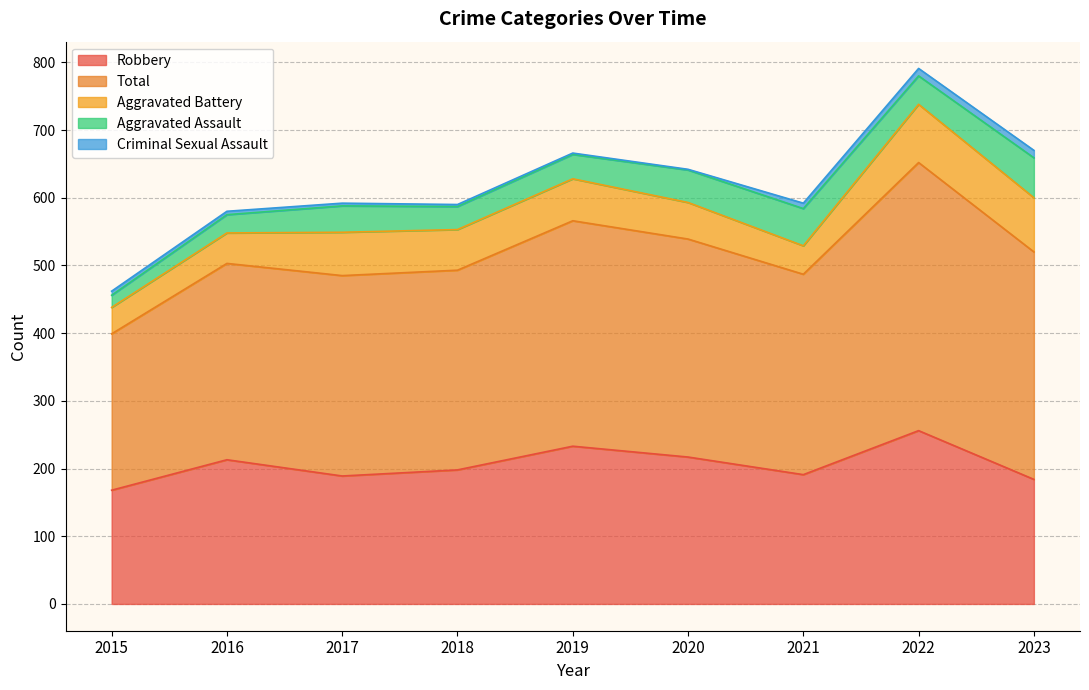

At how many categories does at least one series exceed 93?

9